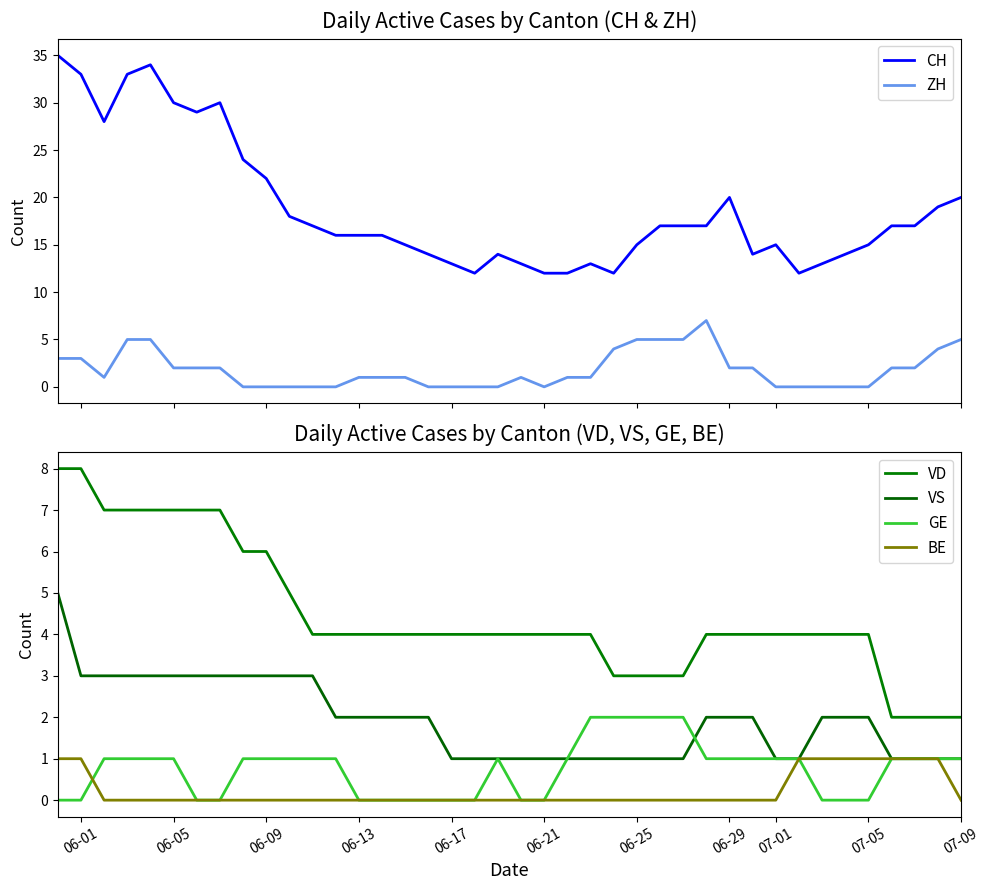

True or false: ZH and CH intersect in this chart.

False